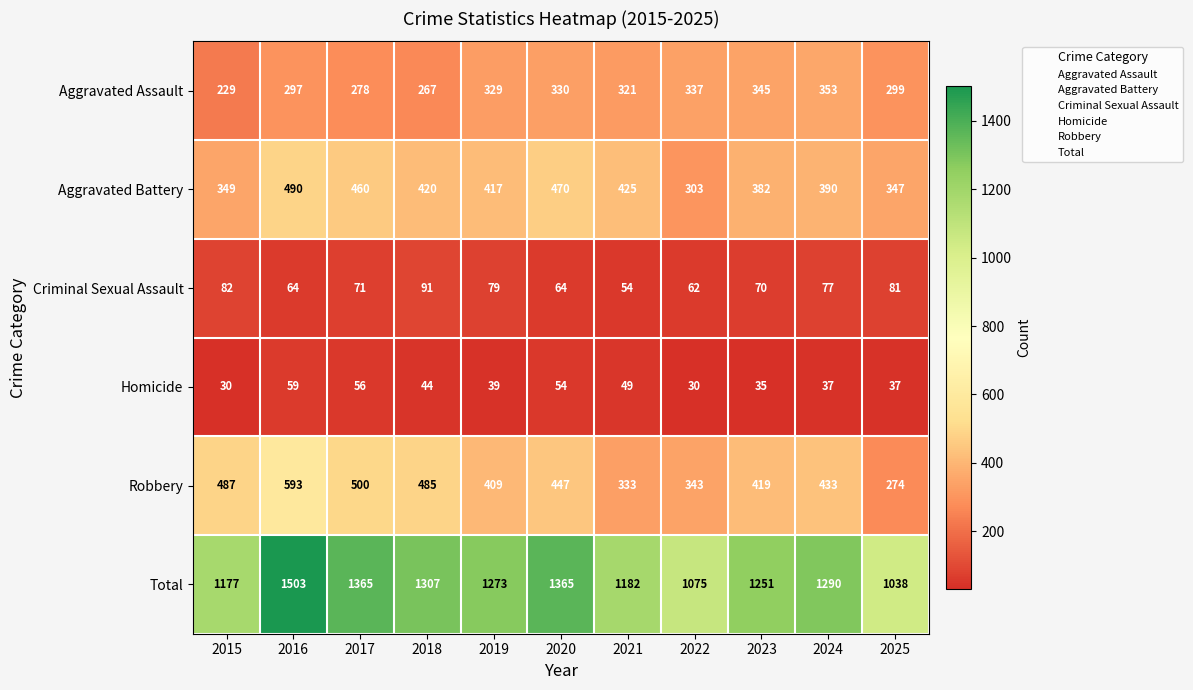

List the series in order of their peak value, highest first.

Total, Robbery, Aggravated Battery, Aggravated Assault, Criminal Sexual Assault, Homicide